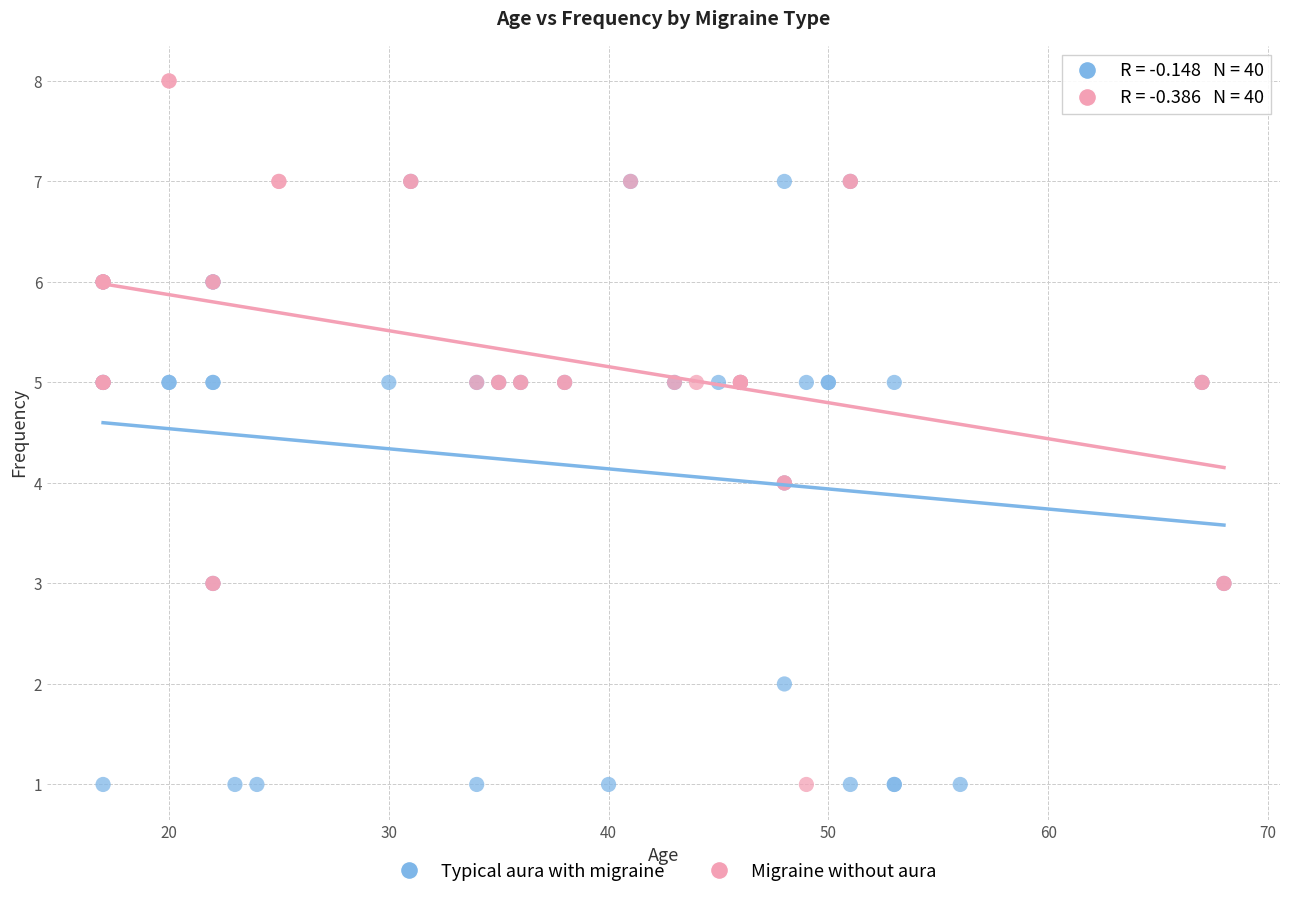

Which series contains the highest Y value?

Migraine without aura